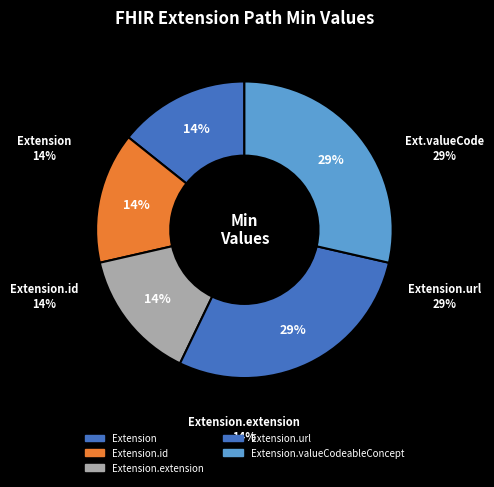

The Extension slice represents 1% of the pie. True or false?

False